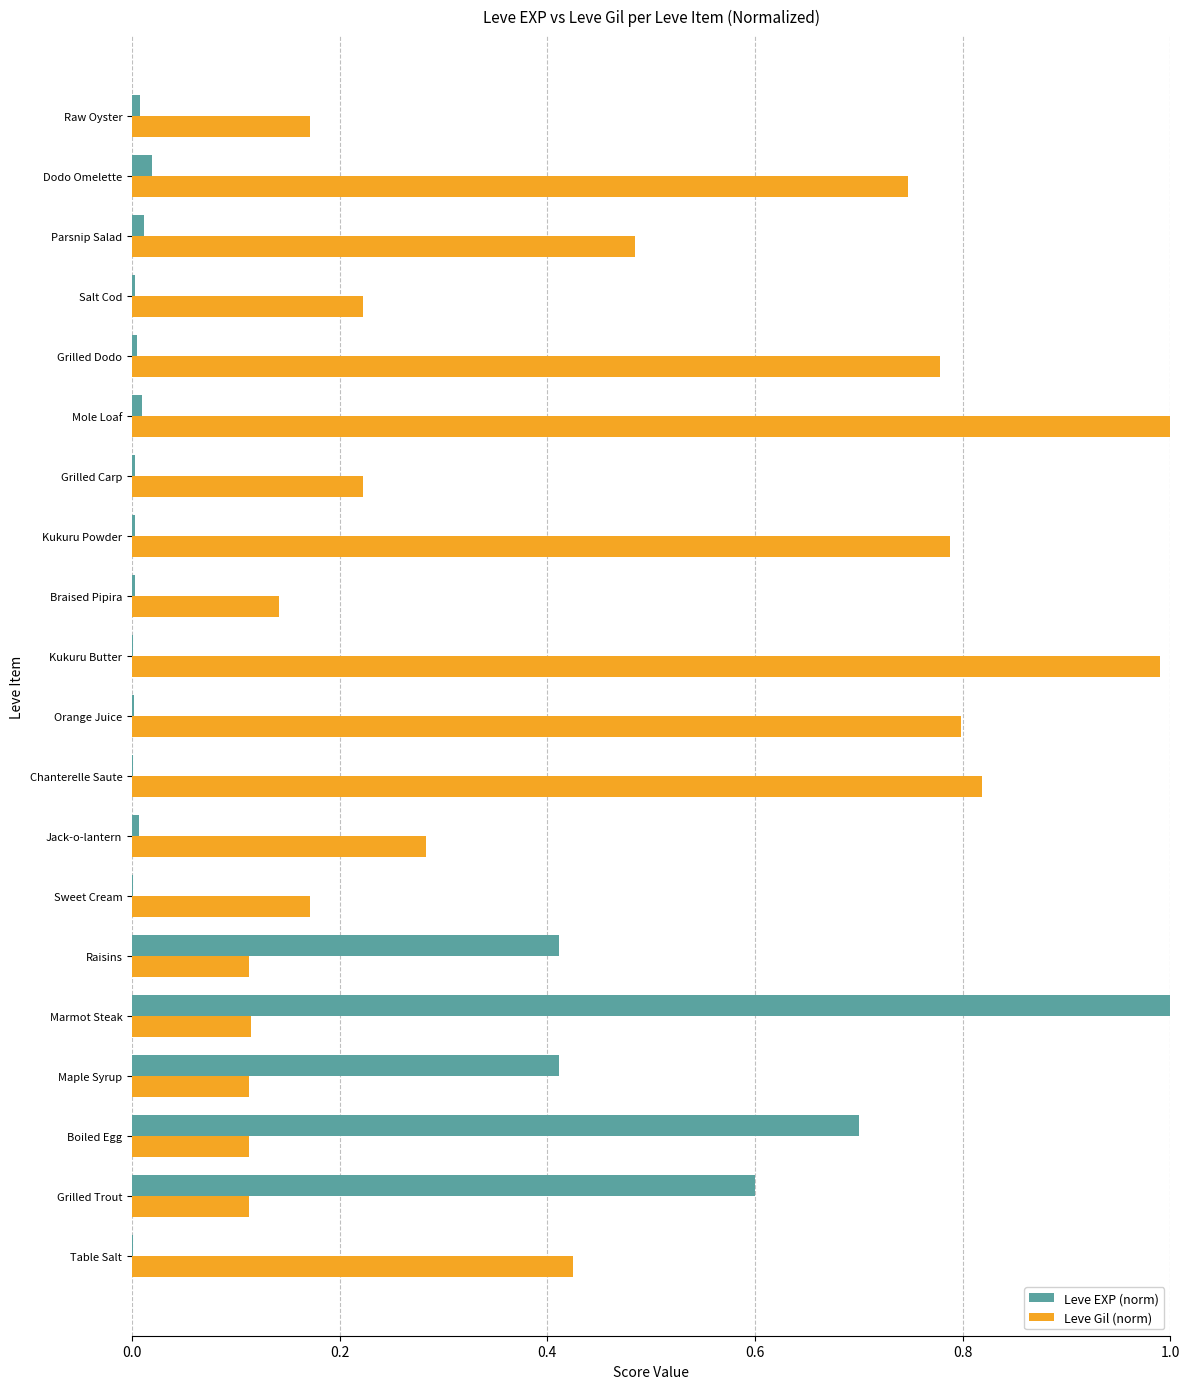

Which series changed the most between Grilled Trout and Jack-o-lantern?

Leve EXP (norm)